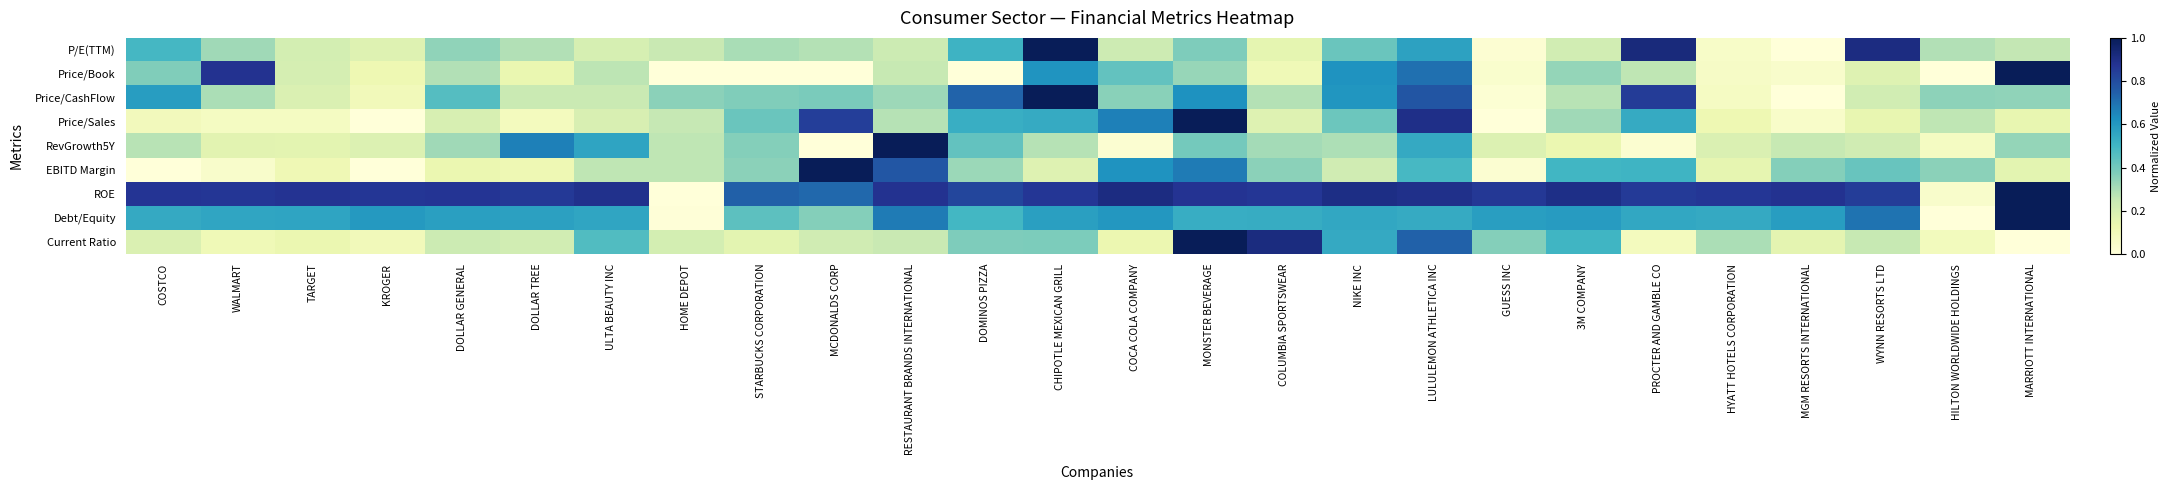

Reading left to right, transcribe all the data shown in this chart.

P/E(TTM): COSTCO=0.5	WALMART=0.3	TARGET=0.2	KROGER=0.2	DOLLAR GENERAL=0.3	DOLLAR TREE=0.3	ULTA BEAUTY INC=0.2	HOME DEPOT=0.2	STARBUCKS CORPORATION=0.3	MCDONALDS CORP=0.3	RESTAURANT BRANDS INTERNATIONAL=0.2	DOMINOS PIZZA=0.5	CHIPOTLE MEXICAN GRILL=1.0	COCA COLA COMPANY=0.2	MONSTER BEVERAGE=0.4	COLUMBIA SPORTSWEAR=0.2	NIKE INC=0.4	LULULEMON ATHLETICA INC=0.6	GUESS INC=0.0	3M COMPANY=0.2	PROCTER AND GAMBLE CO=0.9	HYATT HOTELS CORPORATION=0.1	MGM RESORTS INTERNATIONAL=0.0	WYNN RESORTS LTD=0.9	HILTON WORLDWIDE HOLDINGS=0.3	MARRIOTT INTERNATIONAL=0.3
Price/Book: COSTCO=0.4	WALMART=0.9	TARGET=0.2	KROGER=0.1	DOLLAR GENERAL=0.3	DOLLAR TREE=0.1	ULTA BEAUTY INC=0.3	HOME DEPOT=0.0	STARBUCKS CORPORATION=0.0	MCDONALDS CORP=0.0	RESTAURANT BRANDS INTERNATIONAL=0.2	DOMINOS PIZZA=0.0	CHIPOTLE MEXICAN GRILL=0.6	COCA COLA COMPANY=0.4	MONSTER BEVERAGE=0.3	COLUMBIA SPORTSWEAR=0.1	NIKE INC=0.6	LULULEMON ATHLETICA INC=0.7	GUESS INC=0.0	3M COMPANY=0.3	PROCTER AND GAMBLE CO=0.3	HYATT HOTELS CORPORATION=0.1	MGM RESORTS INTERNATIONAL=0.0	WYNN RESORTS LTD=0.2	HILTON WORLDWIDE HOLDINGS=0.0	MARRIOTT INTERNATIONAL=1.0
Price/CashFlow: COSTCO=0.6	WALMART=0.3	TARGET=0.2	KROGER=0.1	DOLLAR GENERAL=0.5	DOLLAR TREE=0.2	ULTA BEAUTY INC=0.2	HOME DEPOT=0.4	STARBUCKS CORPORATION=0.4	MCDONALDS CORP=0.4	RESTAURANT BRANDS INTERNATIONAL=0.3	DOMINOS PIZZA=0.7	CHIPOTLE MEXICAN GRILL=1.0	COCA COLA COMPANY=0.4	MONSTER BEVERAGE=0.6	COLUMBIA SPORTSWEAR=0.3	NIKE INC=0.6	LULULEMON ATHLETICA INC=0.8	GUESS INC=0.0	3M COMPANY=0.3	PROCTER AND GAMBLE CO=0.8	HYATT HOTELS CORPORATION=0.1	MGM RESORTS INTERNATIONAL=0.0	WYNN RESORTS LTD=0.2	HILTON WORLDWIDE HOLDINGS=0.4	MARRIOTT INTERNATIONAL=0.3
Price/Sales: COSTCO=0.1	WALMART=0.1	TARGET=0.1	KROGER=0.0	DOLLAR GENERAL=0.2	DOLLAR TREE=0.1	ULTA BEAUTY INC=0.2	HOME DEPOT=0.2	STARBUCKS CORPORATION=0.4	MCDONALDS CORP=0.8	RESTAURANT BRANDS INTERNATIONAL=0.3	DOMINOS PIZZA=0.5	CHIPOTLE MEXICAN GRILL=0.5	COCA COLA COMPANY=0.7	MONSTER BEVERAGE=1.0	COLUMBIA SPORTSWEAR=0.2	NIKE INC=0.4	LULULEMON ATHLETICA INC=0.9	GUESS INC=0.0	3M COMPANY=0.3	PROCTER AND GAMBLE CO=0.5	HYATT HOTELS CORPORATION=0.1	MGM RESORTS INTERNATIONAL=0.0	WYNN RESORTS LTD=0.1	HILTON WORLDWIDE HOLDINGS=0.3	MARRIOTT INTERNATIONAL=0.1
RevGrowth5Y: COSTCO=0.3	WALMART=0.2	TARGET=0.2	KROGER=0.2	DOLLAR GENERAL=0.3	DOLLAR TREE=0.7	ULTA BEAUTY INC=0.6	HOME DEPOT=0.3	STARBUCKS CORPORATION=0.4	MCDONALDS CORP=0.0	RESTAURANT BRANDS INTERNATIONAL=1.0	DOMINOS PIZZA=0.4	CHIPOTLE MEXICAN GRILL=0.3	COCA COLA COMPANY=0.0	MONSTER BEVERAGE=0.4	COLUMBIA SPORTSWEAR=0.3	NIKE INC=0.3	LULULEMON ATHLETICA INC=0.5	GUESS INC=0.2	3M COMPANY=0.1	PROCTER AND GAMBLE CO=0.0	HYATT HOTELS CORPORATION=0.2	MGM RESORTS INTERNATIONAL=0.2	WYNN RESORTS LTD=0.2	HILTON WORLDWIDE HOLDINGS=0.1	MARRIOTT INTERNATIONAL=0.3
EBITD Margin: COSTCO=0.0	WALMART=0.0	TARGET=0.1	KROGER=0.0	DOLLAR GENERAL=0.1	DOLLAR TREE=0.1	ULTA BEAUTY INC=0.3	HOME DEPOT=0.3	STARBUCKS CORPORATION=0.4	MCDONALDS CORP=1.0	RESTAURANT BRANDS INTERNATIONAL=0.8	DOMINOS PIZZA=0.3	CHIPOTLE MEXICAN GRILL=0.2	COCA COLA COMPANY=0.6	MONSTER BEVERAGE=0.7	COLUMBIA SPORTSWEAR=0.4	NIKE INC=0.2	LULULEMON ATHLETICA INC=0.5	GUESS INC=0.0	3M COMPANY=0.5	PROCTER AND GAMBLE CO=0.5	HYATT HOTELS CORPORATION=0.1	MGM RESORTS INTERNATIONAL=0.4	WYNN RESORTS LTD=0.4	HILTON WORLDWIDE HOLDINGS=0.4	MARRIOTT INTERNATIONAL=0.2
ROE: COSTCO=0.9	WALMART=0.9	TARGET=0.9	KROGER=0.9	DOLLAR GENERAL=0.9	DOLLAR TREE=0.9	ULTA BEAUTY INC=0.9	HOME DEPOT=0.0	STARBUCKS CORPORATION=0.7	MCDONALDS CORP=0.7	RESTAURANT BRANDS INTERNATIONAL=0.9	DOMINOS PIZZA=0.8	CHIPOTLE MEXICAN GRILL=0.9	COCA COLA COMPANY=0.9	MONSTER BEVERAGE=0.9	COLUMBIA SPORTSWEAR=0.9	NIKE INC=0.9	LULULEMON ATHLETICA INC=0.9	GUESS INC=0.9	3M COMPANY=0.9	PROCTER AND GAMBLE CO=0.9	HYATT HOTELS CORPORATION=0.9	MGM RESORTS INTERNATIONAL=0.9	WYNN RESORTS LTD=0.8	HILTON WORLDWIDE HOLDINGS=0.0	MARRIOTT INTERNATIONAL=1.0
Debt/Equity: COSTCO=0.5	WALMART=0.6	TARGET=0.6	KROGER=0.6	DOLLAR GENERAL=0.6	DOLLAR TREE=0.6	ULTA BEAUTY INC=0.6	HOME DEPOT=0.0	STARBUCKS CORPORATION=0.4	MCDONALDS CORP=0.4	RESTAURANT BRANDS INTERNATIONAL=0.7	DOMINOS PIZZA=0.5	CHIPOTLE MEXICAN GRILL=0.6	COCA COLA COMPANY=0.6	MONSTER BEVERAGE=0.5	COLUMBIA SPORTSWEAR=0.5	NIKE INC=0.5	LULULEMON ATHLETICA INC=0.5	GUESS INC=0.6	3M COMPANY=0.6	PROCTER AND GAMBLE CO=0.6	HYATT HOTELS CORPORATION=0.5	MGM RESORTS INTERNATIONAL=0.6	WYNN RESORTS LTD=0.7	HILTON WORLDWIDE HOLDINGS=0.0	MARRIOTT INTERNATIONAL=1.0
Current Ratio: COSTCO=0.2	WALMART=0.1	TARGET=0.1	KROGER=0.1	DOLLAR GENERAL=0.2	DOLLAR TREE=0.2	ULTA BEAUTY INC=0.5	HOME DEPOT=0.2	STARBUCKS CORPORATION=0.2	MCDONALDS CORP=0.2	RESTAURANT BRANDS INTERNATIONAL=0.2	DOMINOS PIZZA=0.4	CHIPOTLE MEXICAN GRILL=0.4	COCA COLA COMPANY=0.1	MONSTER BEVERAGE=1.0	COLUMBIA SPORTSWEAR=0.9	NIKE INC=0.5	LULULEMON ATHLETICA INC=0.7	GUESS INC=0.4	3M COMPANY=0.5	PROCTER AND GAMBLE CO=0.1	HYATT HOTELS CORPORATION=0.3	MGM RESORTS INTERNATIONAL=0.2	WYNN RESORTS LTD=0.2	HILTON WORLDWIDE HOLDINGS=0.1	MARRIOTT INTERNATIONAL=0.0